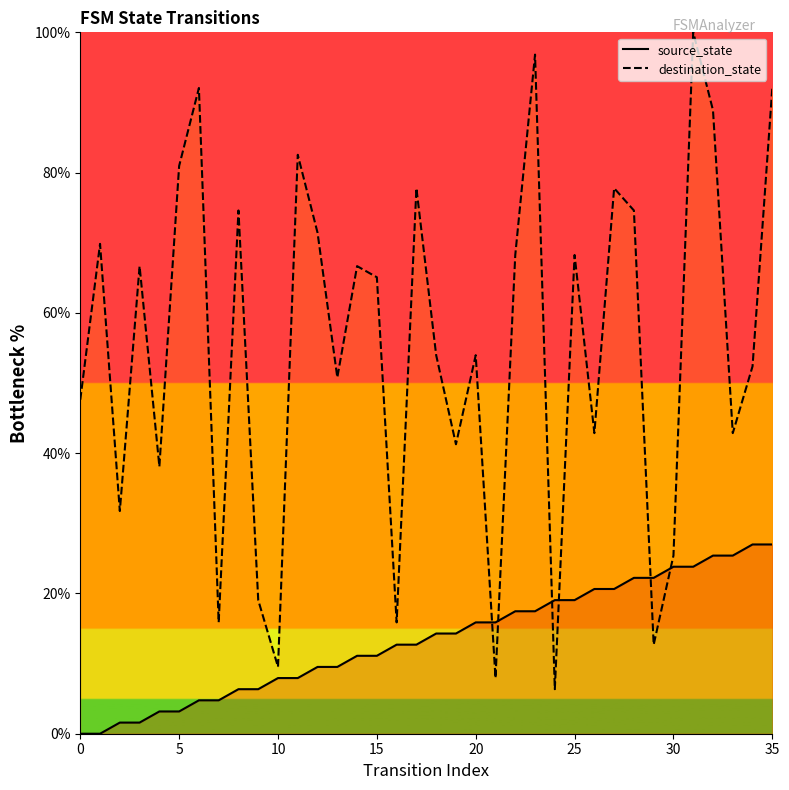

True or false: source_state has more than 1 points higher than both neighbors.

False